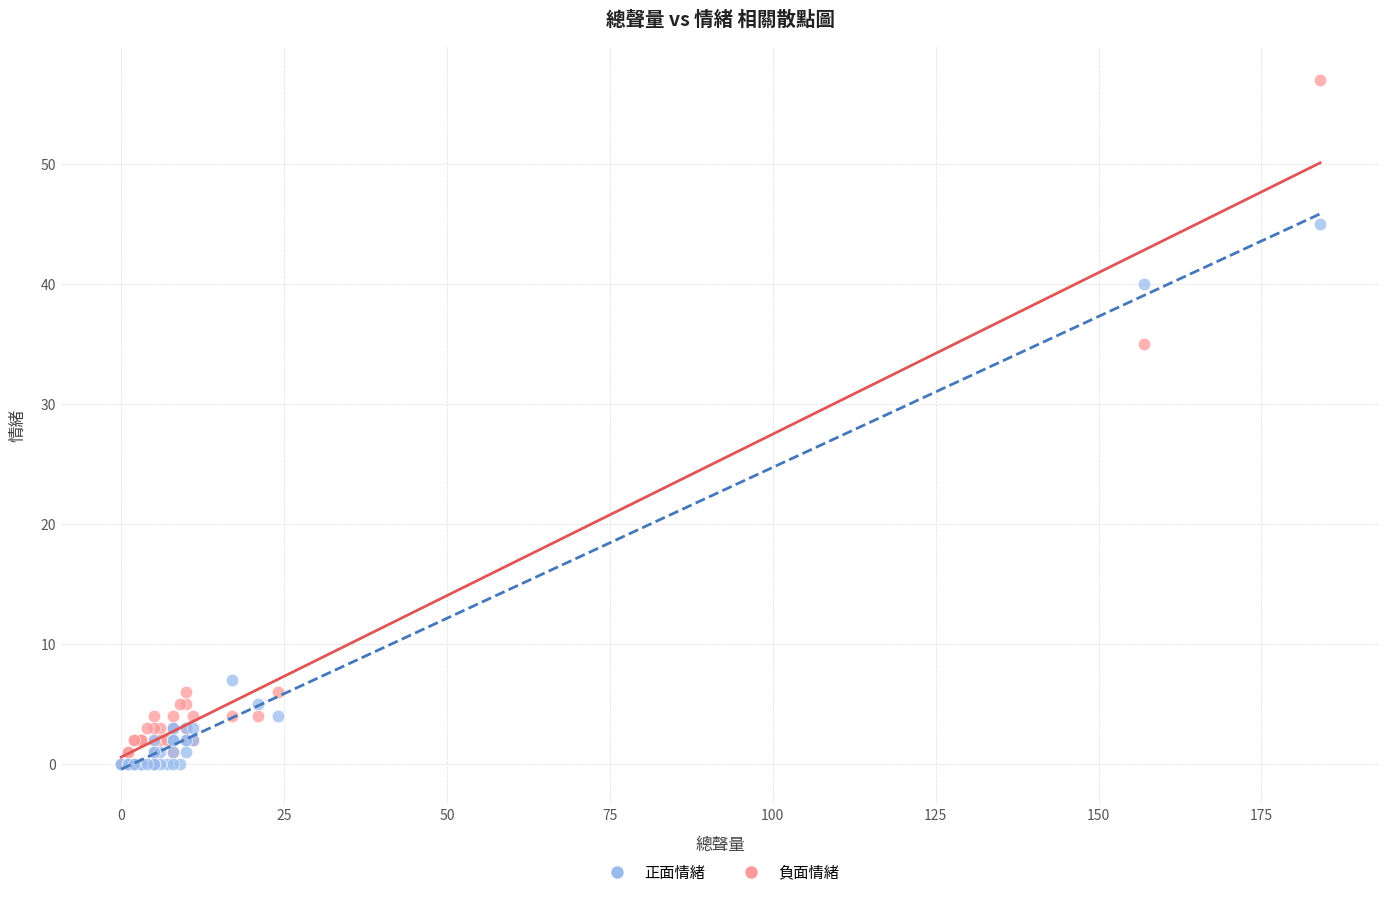

In the 正面情緒 series, what Y value is closest to 22?

7